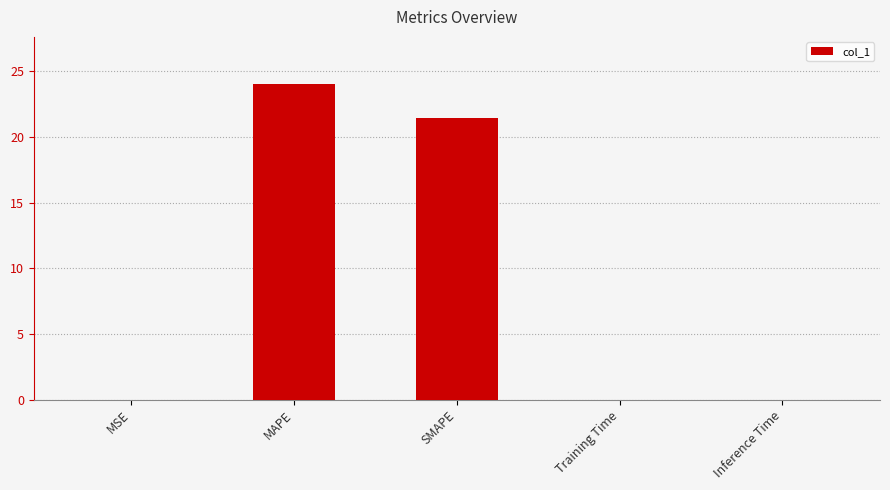

What is the sum of the values at MAPE and SMAPE?

45.5